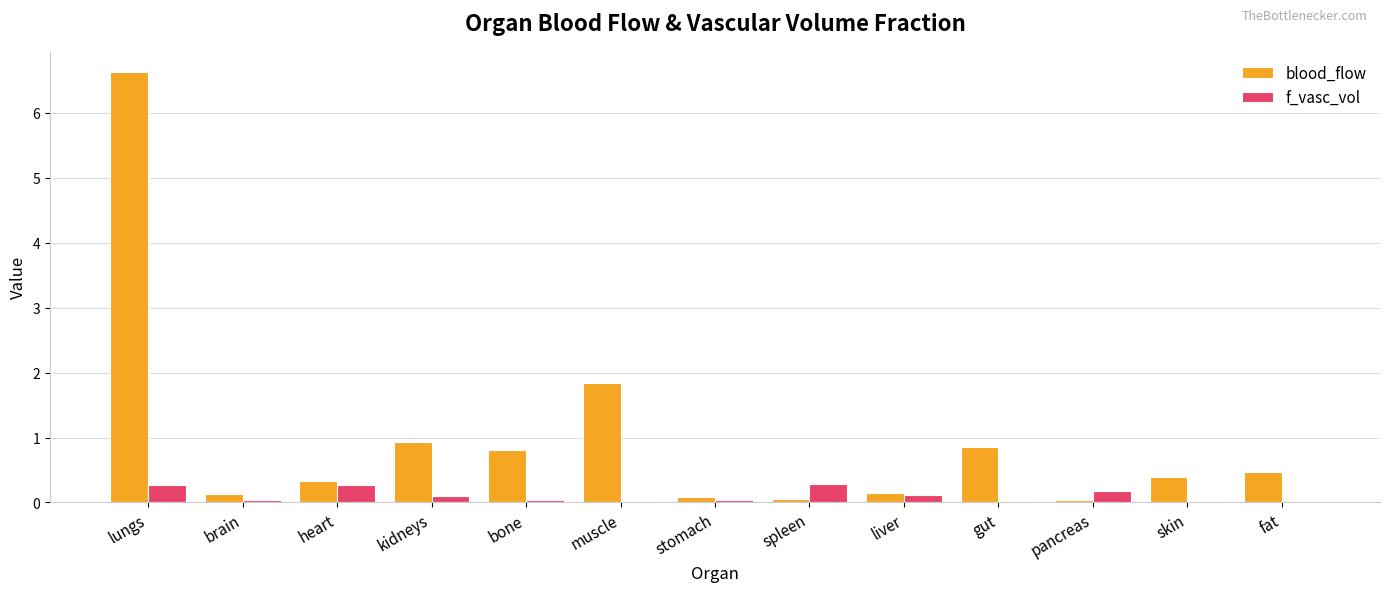

True or false: blood_flow has a value of 0.9 at kidneys.

True